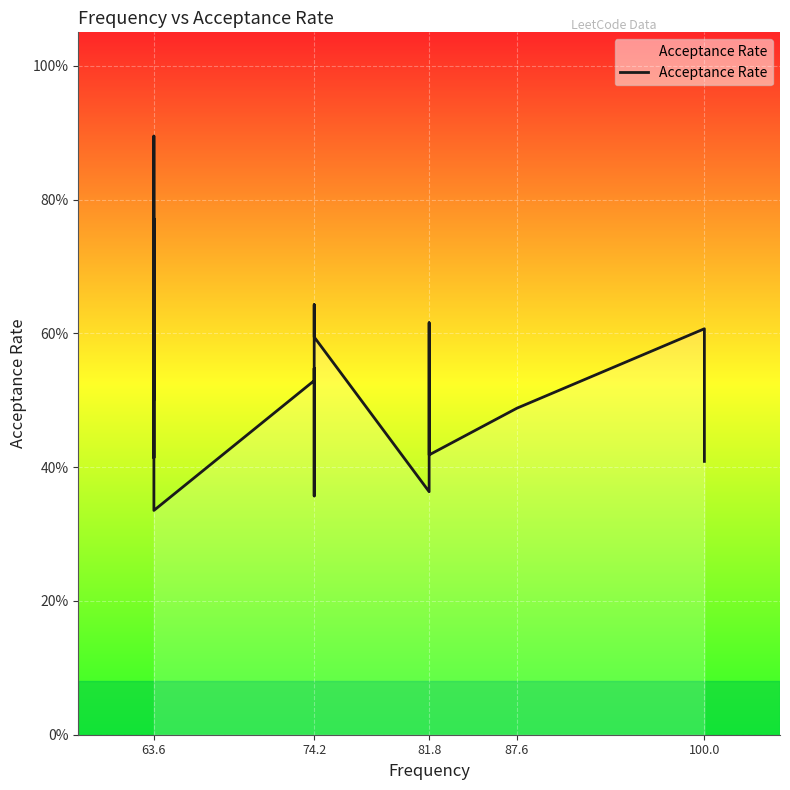

Reading left to right, transcribe all the data shown in this chart.

0.7	0.8	0.6	0.6	0.5	0.9	0.7	0.6	0.6	0.5	0.6	0.4	0.6	0.6	0.7	0.7	0.4	0.4	0.3	0.5	0.5	0.4	0.6	0.6	0.4	0.6	0.4	0.5	0.6	0.4